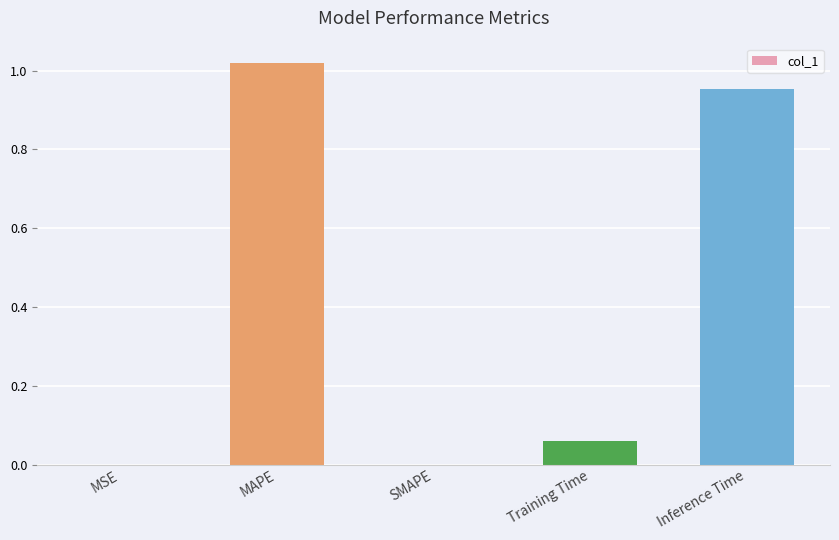

What is the sum of all values?

2.0